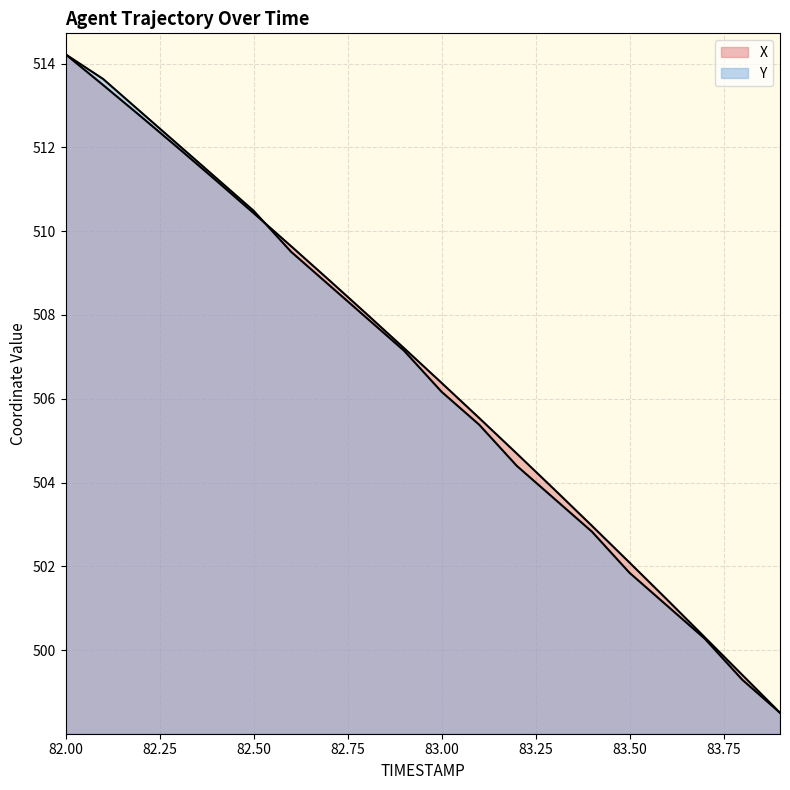

What is the label of the 10th point from the left?

82.9